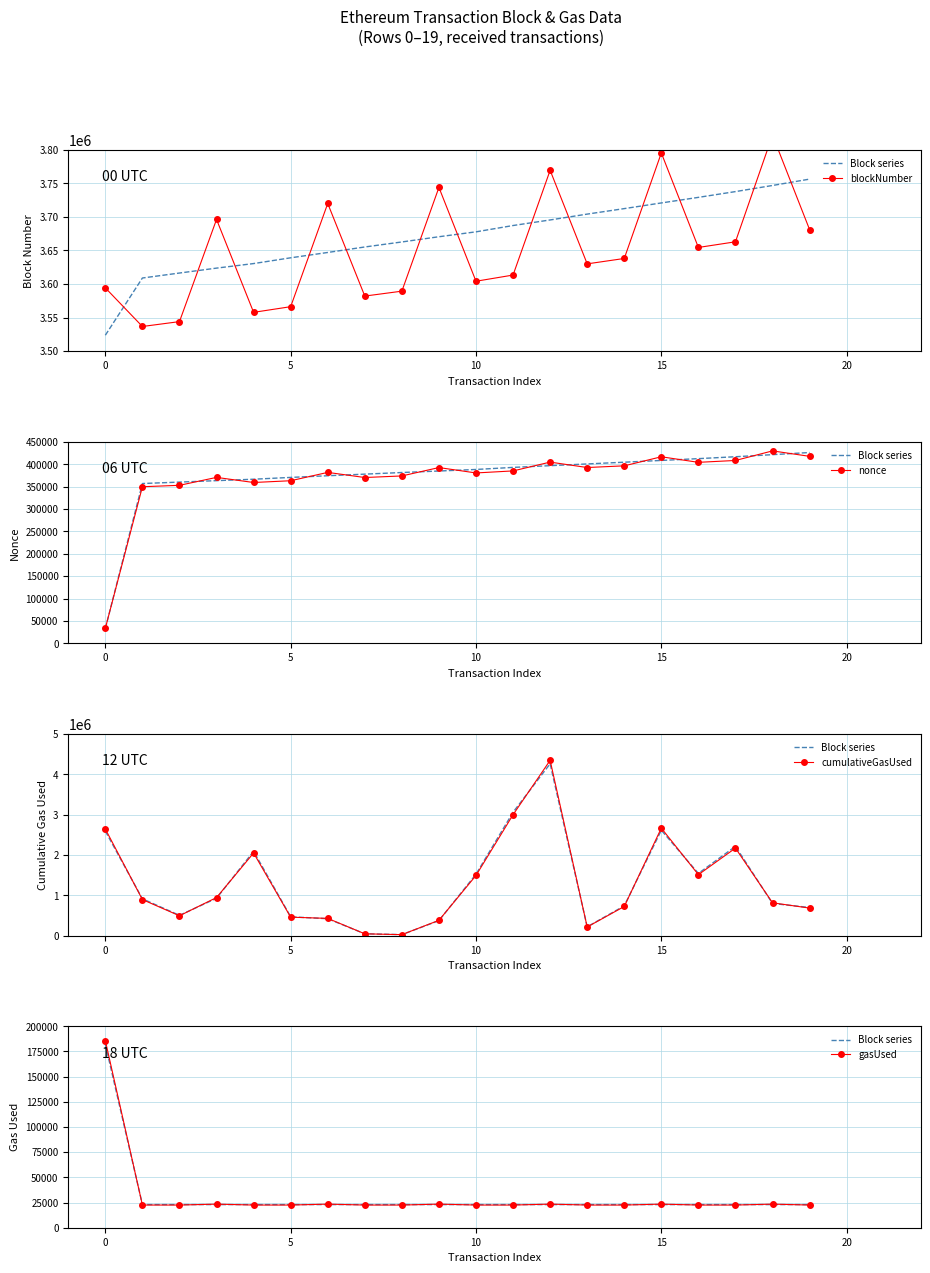

What is the difference between the maximum and minimum values in the gasUsed series?

163189.4